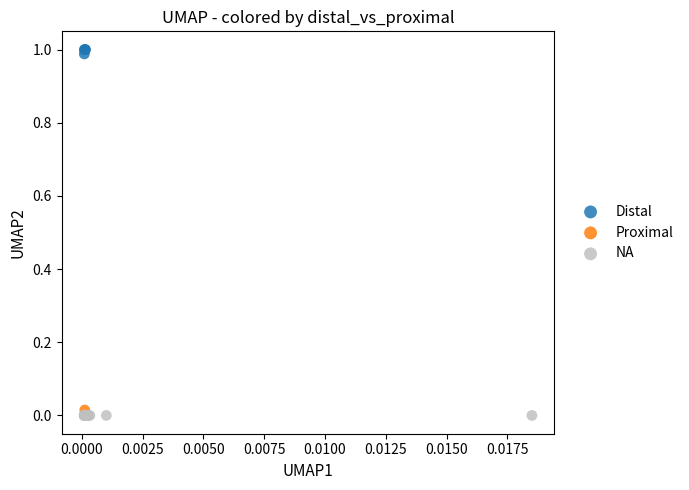

Which series reaches the maximum Y coordinate?

Distal